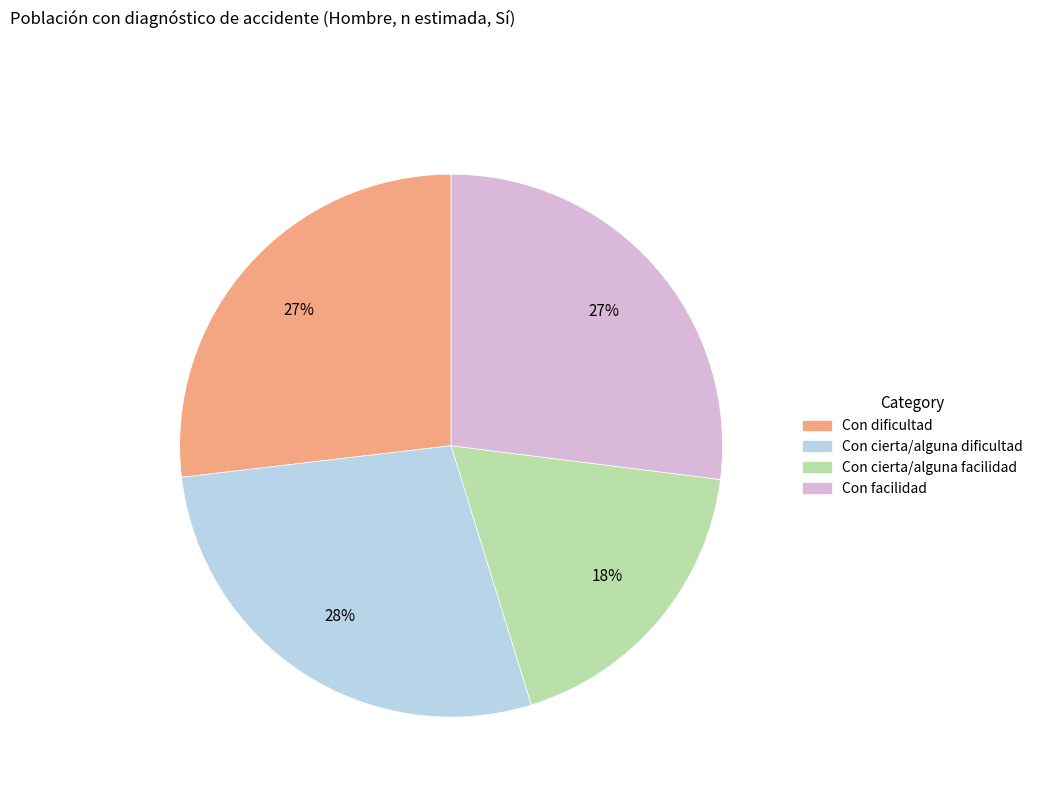

Which slice is the smallest?

Con cierta/alguna facilidad